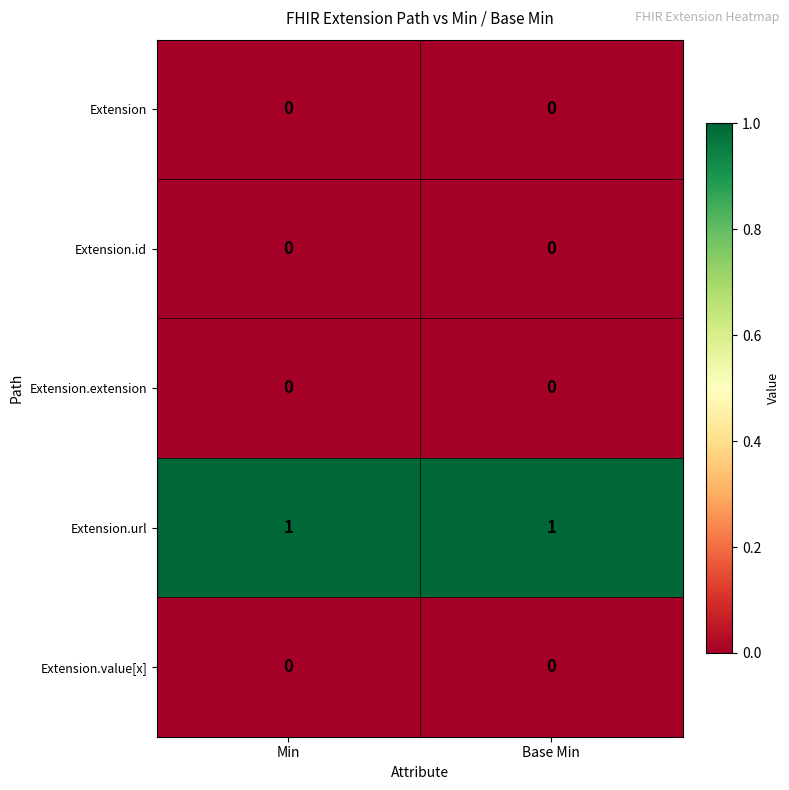

Reading left to right, what are all the values shown in this chart?

Extension: 0	0
Extension.id: 0	0
Extension.extension: 0	0
Extension.url: 1	1
Extension.value[x]: 0	0